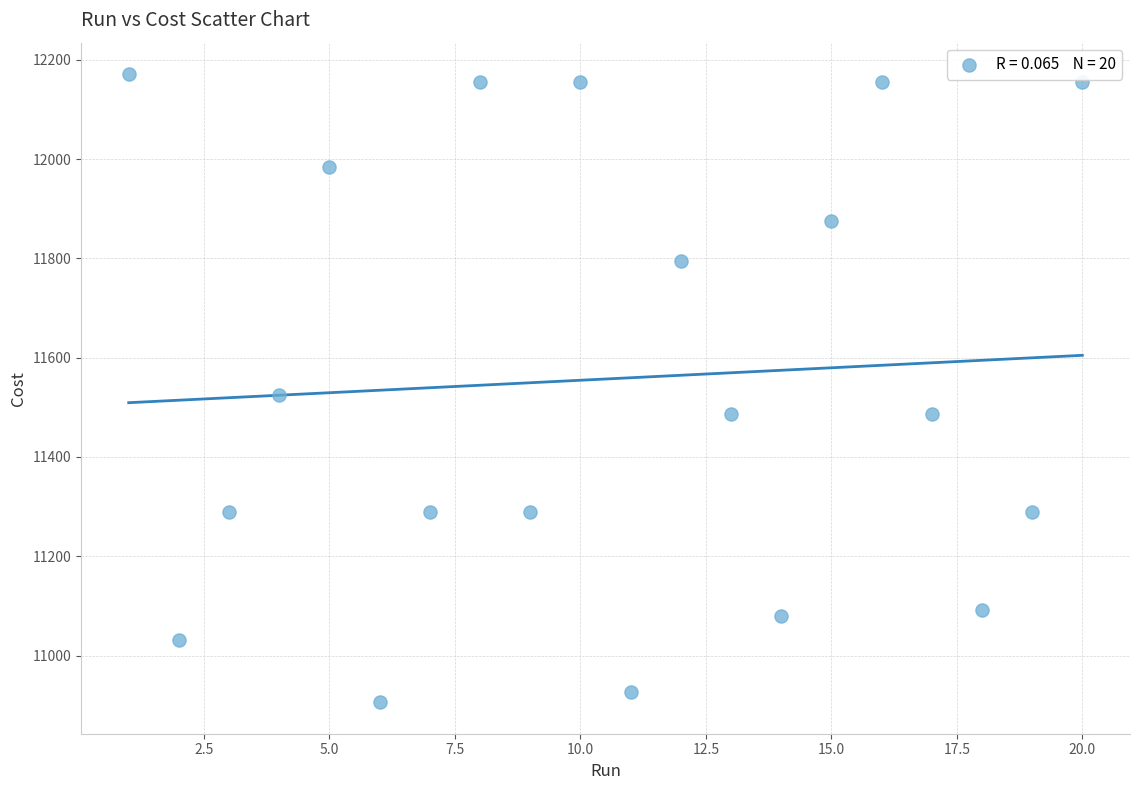

What is the range of Y values (max minus min)?

1265.0